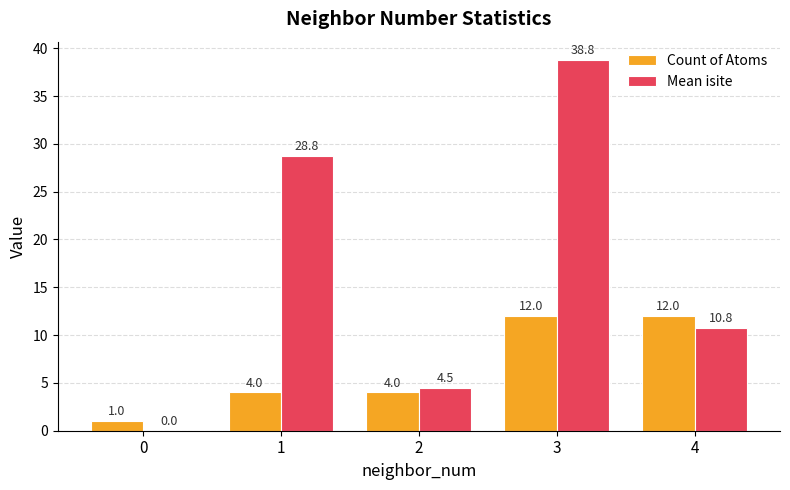

Reading left to right, list all the values displayed in this chart.

Count of Atoms: 1.0	4.0	4.0	12.0	12.0
Mean isite: 0.0	28.8	4.5	38.8	10.8